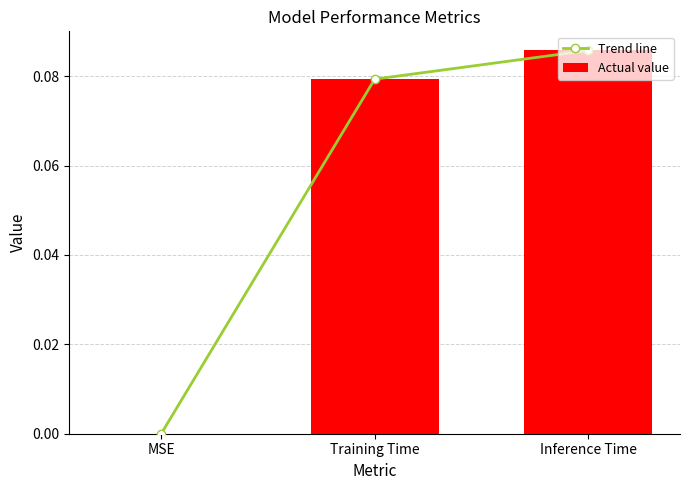

What are all the series names shown in the legend?

Trend line, Actual value